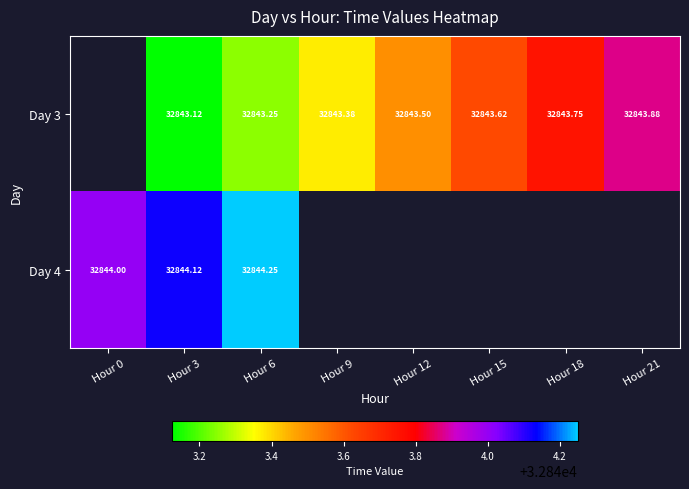

Which has a higher value, Hour 3 or Hour 21?

Hour 21